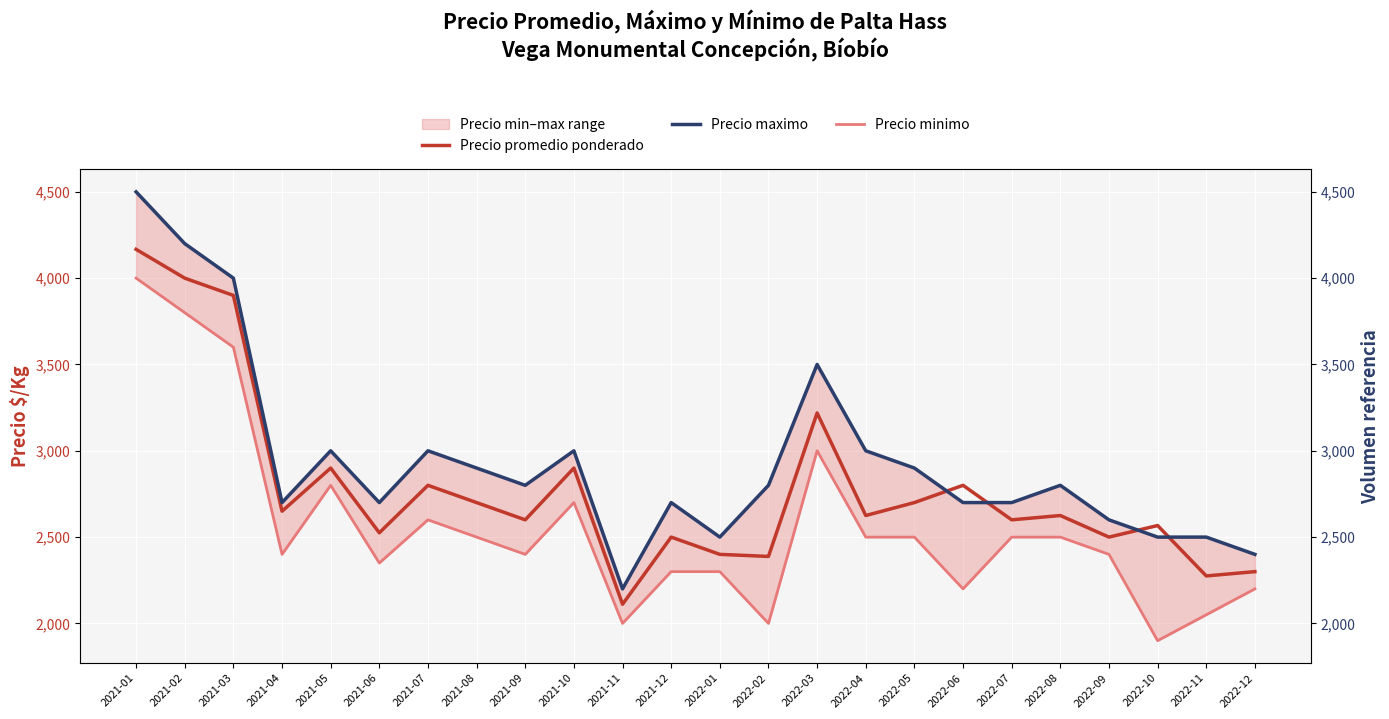

How many series are shown in this chart?

3